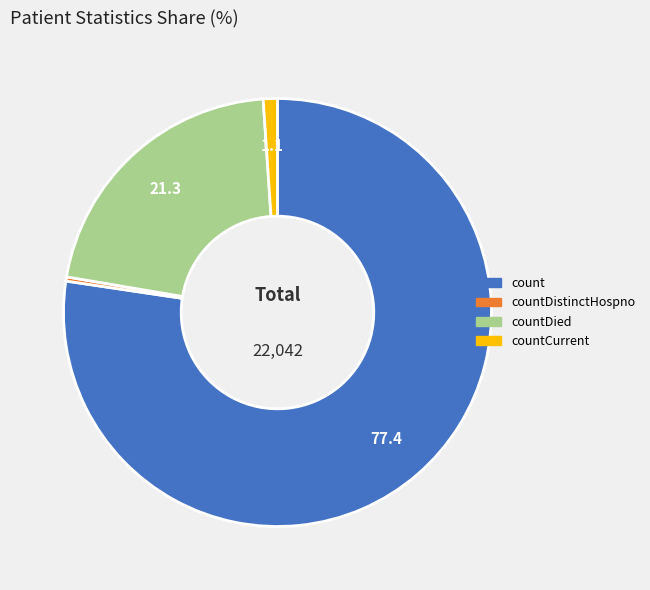

Is there a majority slice in this chart?

Yes